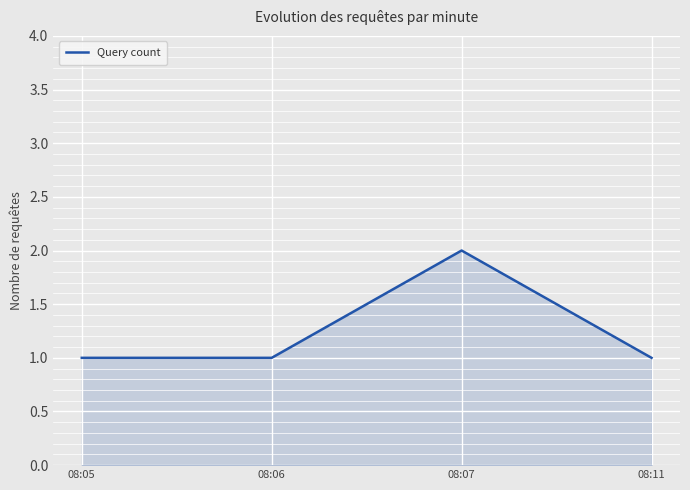

Where is the first local maximum?

08:07